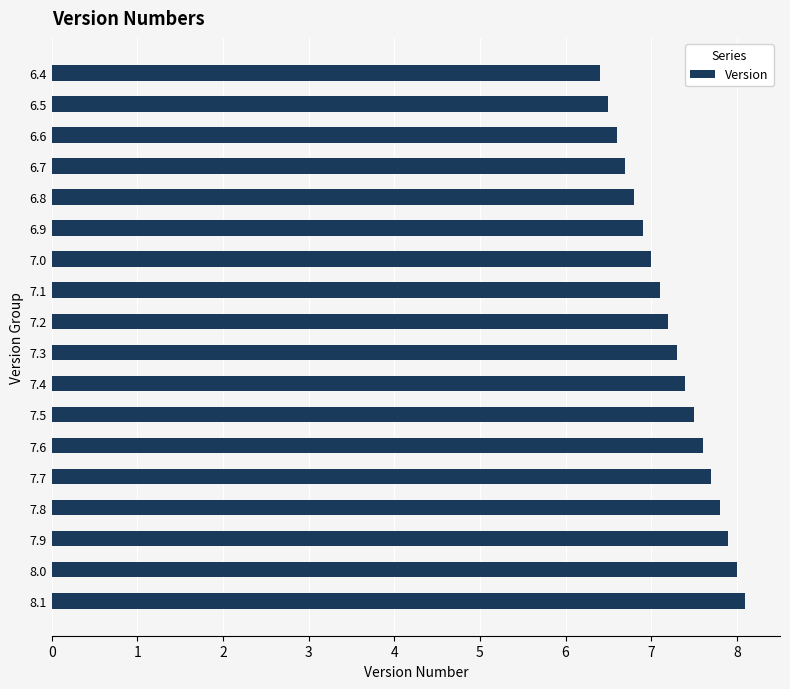

Reading top to bottom, what are all the values shown in this chart?

6.4=6.4	6.5=6.5	6.6=6.6	6.7=6.7	6.8=6.8	6.9=6.9	7.0=7.0	7.1=7.1	7.2=7.2	7.3=7.3	7.4=7.4	7.5=7.5	7.6=7.6	7.7=7.7	7.8=7.8	7.9=7.9	8.0=8.0	8.1=8.1